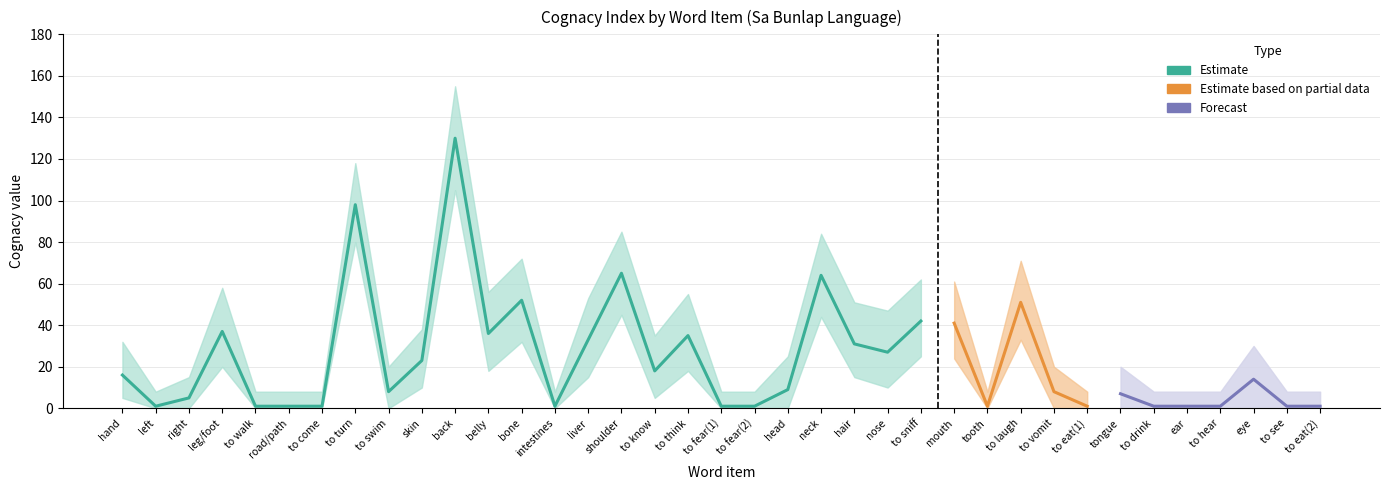

At which category does lower_band reach its first local peak?

leg/foot